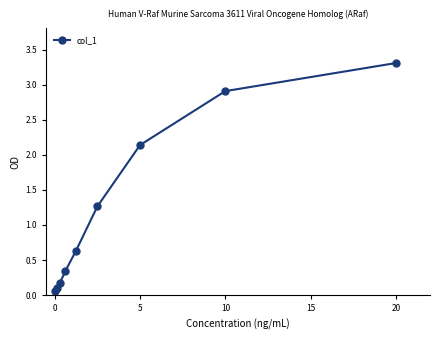

What is the difference between the maximum and minimum values?

3.2